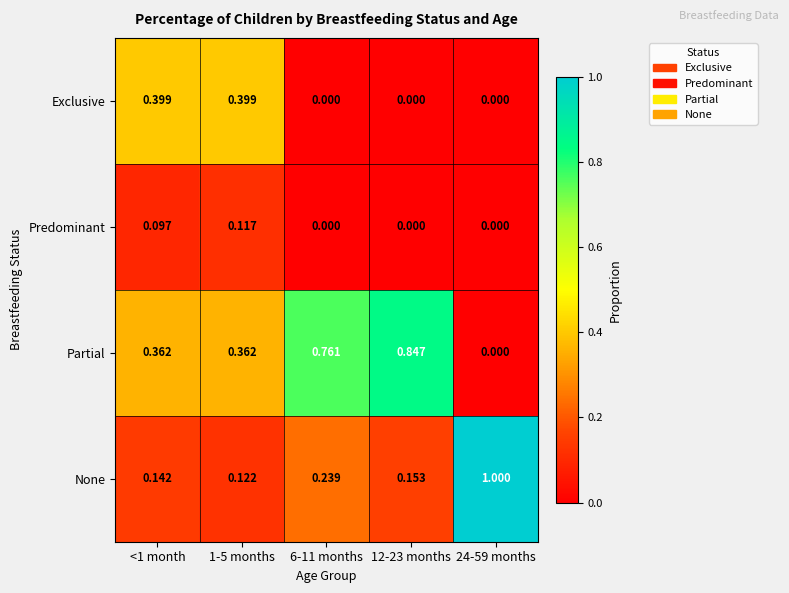

Which series changed the most between <1 month and 24-59 months?

None